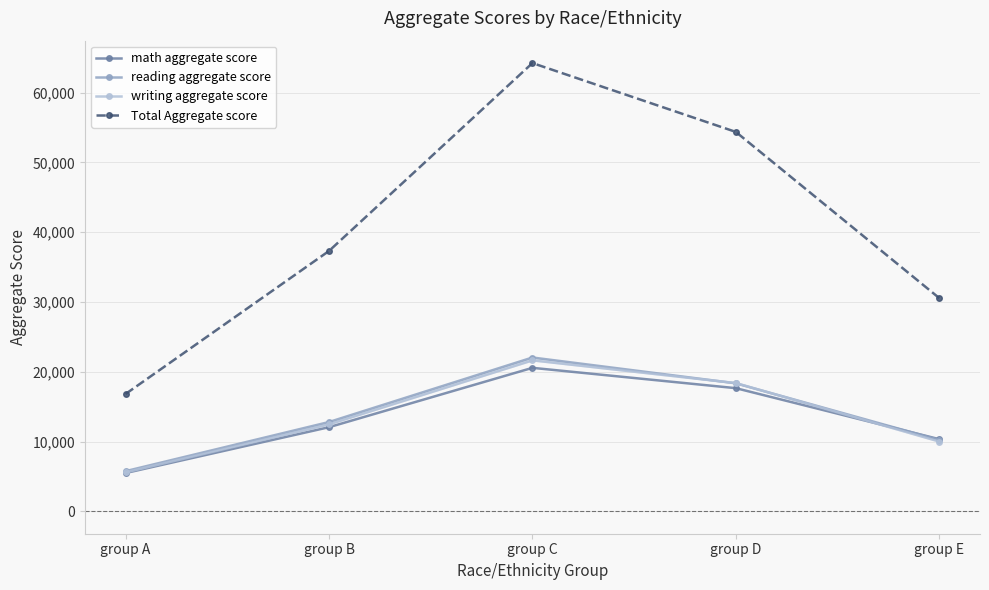

What value does the math aggregate score series have at group C, to the nearest 50?

20550